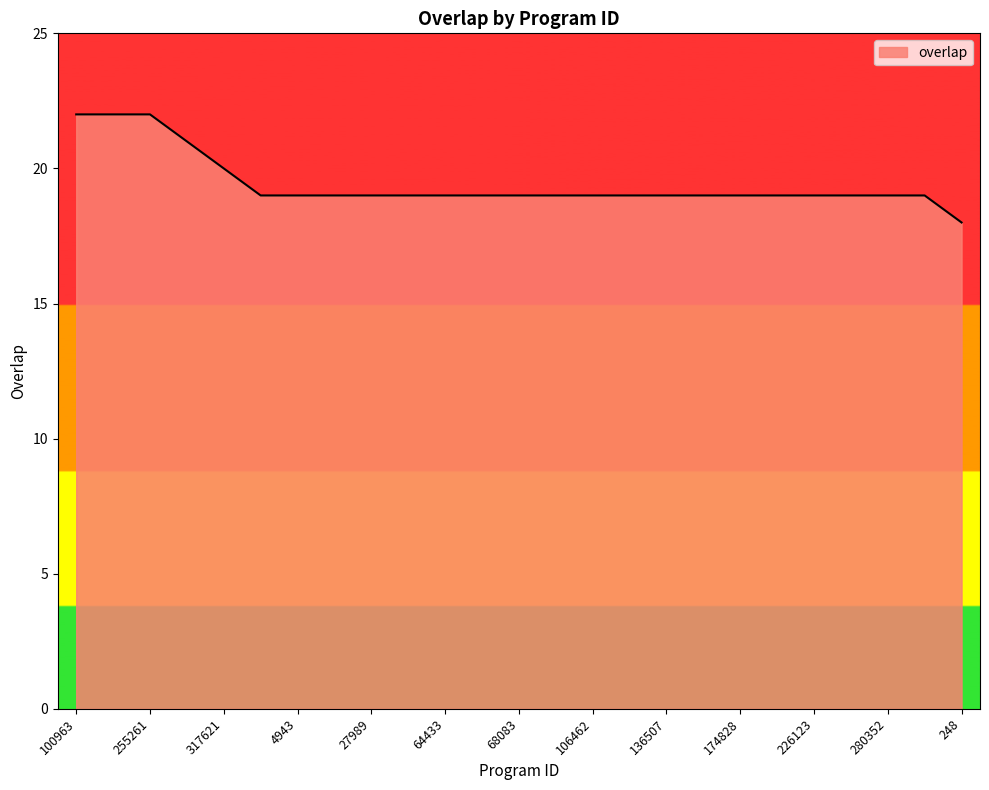

What is the minimum value shown in the chart?

18